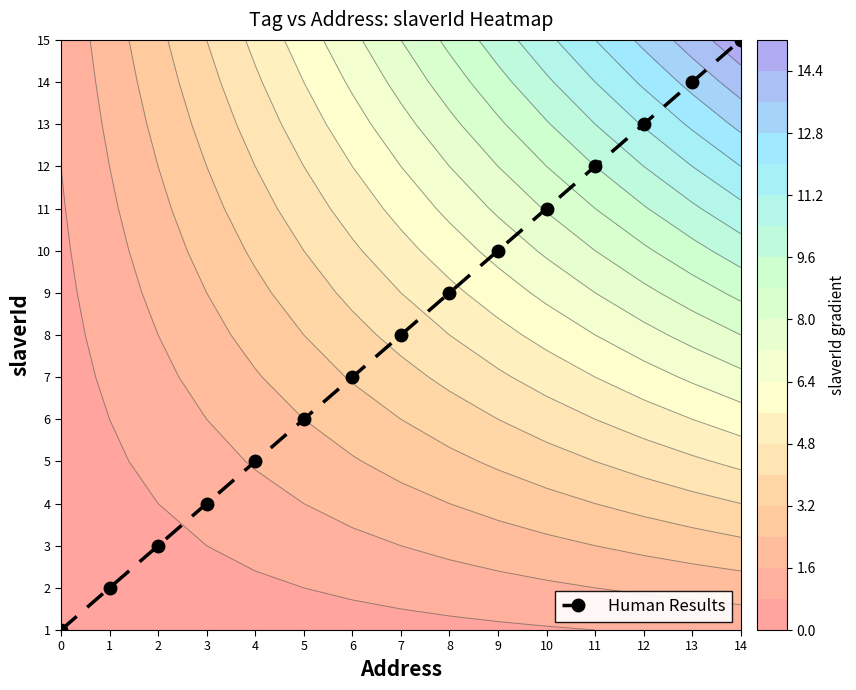

What is the difference between the second highest and second lowest values?

12